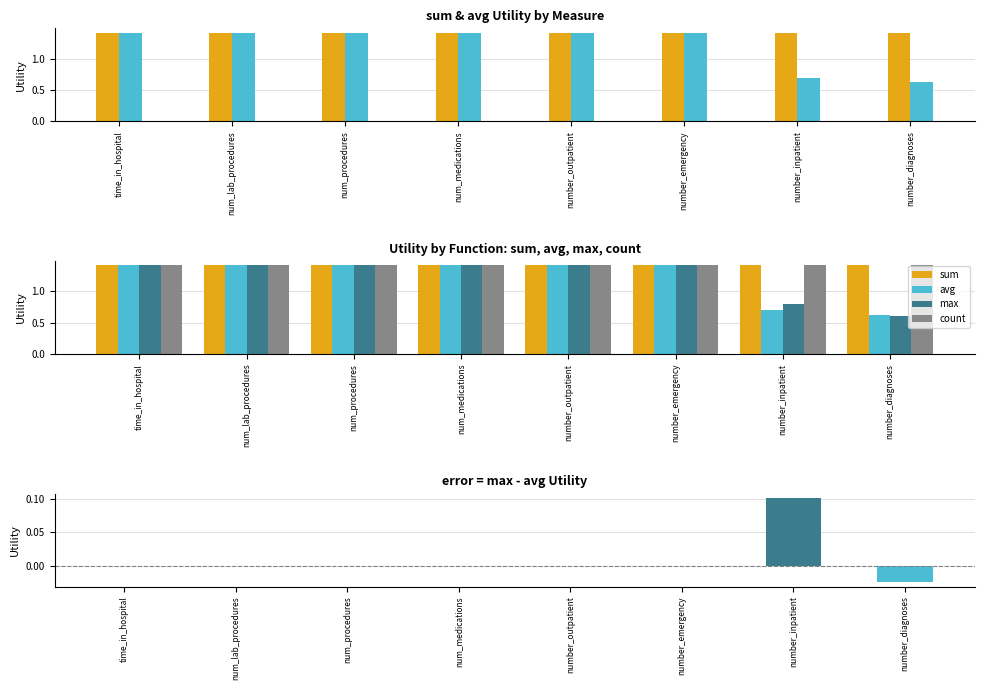

Reading left to right, transcribe all the data shown in this chart.

sum: time_in_hospital=1.4	num_lab_procedures=1.4	num_procedures=1.4	num_medications=1.4	number_outpatient=1.4	number_emergency=1.4	number_inpatient=1.4	number_diagnoses=1.4
avg: time_in_hospital=1.4	num_lab_procedures=1.4	num_procedures=1.4	num_medications=1.4	number_outpatient=1.4	number_emergency=1.4	number_inpatient=0.7	number_diagnoses=0.6
max: time_in_hospital=1.4	num_lab_procedures=1.4	num_procedures=1.4	num_medications=1.4	number_outpatient=1.4	number_emergency=1.4	number_inpatient=0.8	number_diagnoses=0.6
count: time_in_hospital=1.4	num_lab_procedures=1.4	num_procedures=1.4	num_medications=1.4	number_outpatient=1.4	number_emergency=1.4	number_inpatient=1.4	number_diagnoses=1.4
max - avg: time_in_hospital=0.0	num_lab_procedures=0.0	num_procedures=0.0	num_medications=0.0	number_outpatient=0.0	number_emergency=0.0	number_inpatient=0.1	number_diagnoses=-0.0